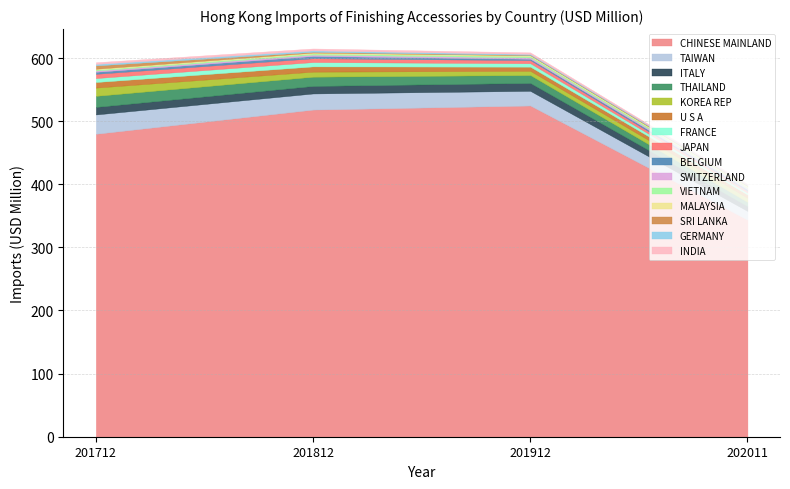

What is the average value of the 201912 series?

40.6